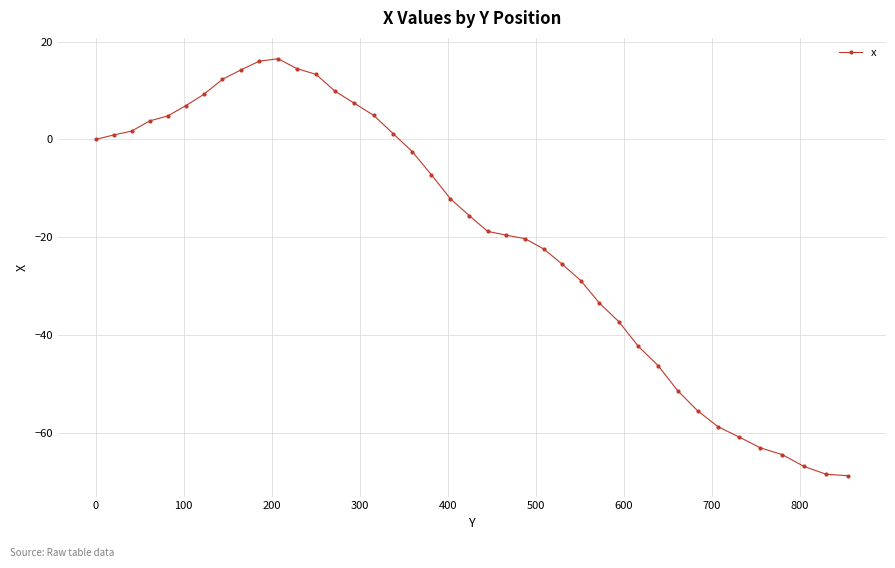

How many data points does each series have?

40